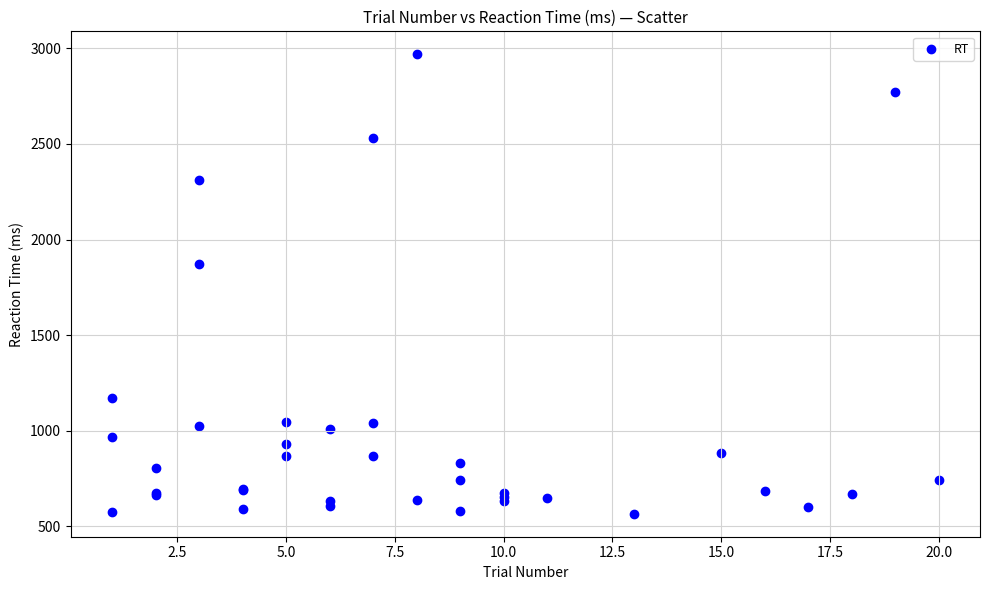

What Y value in the scatter plot is closest to 1767?

1872